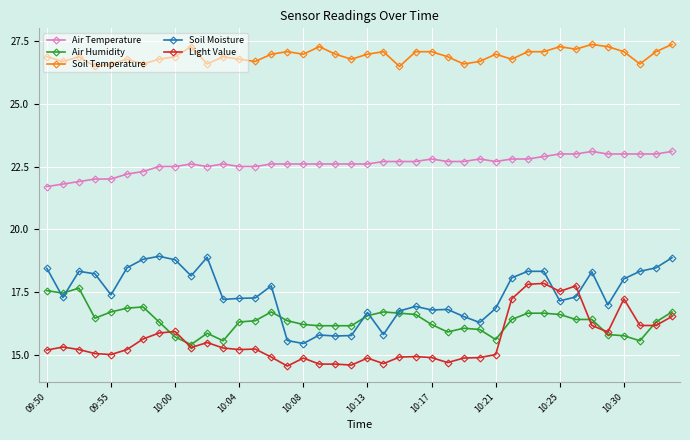

What is the smallest value displayed?

14.5